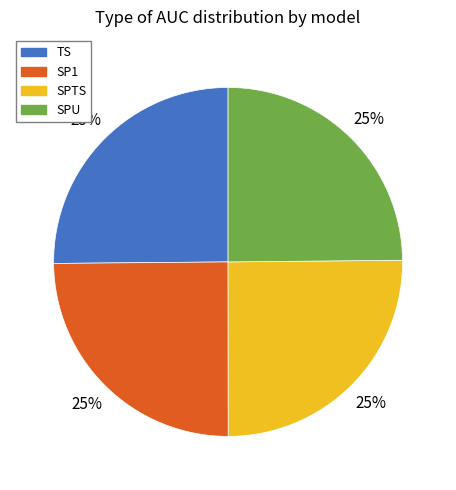

Is SP1 the majority of the pie?

No